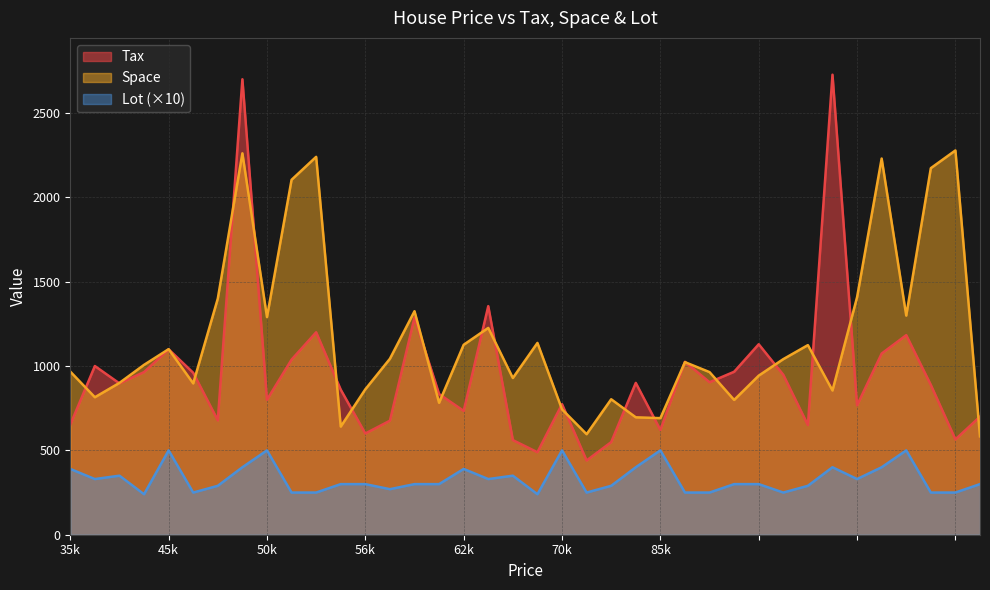

Which series has the widest spread of values?

Tax